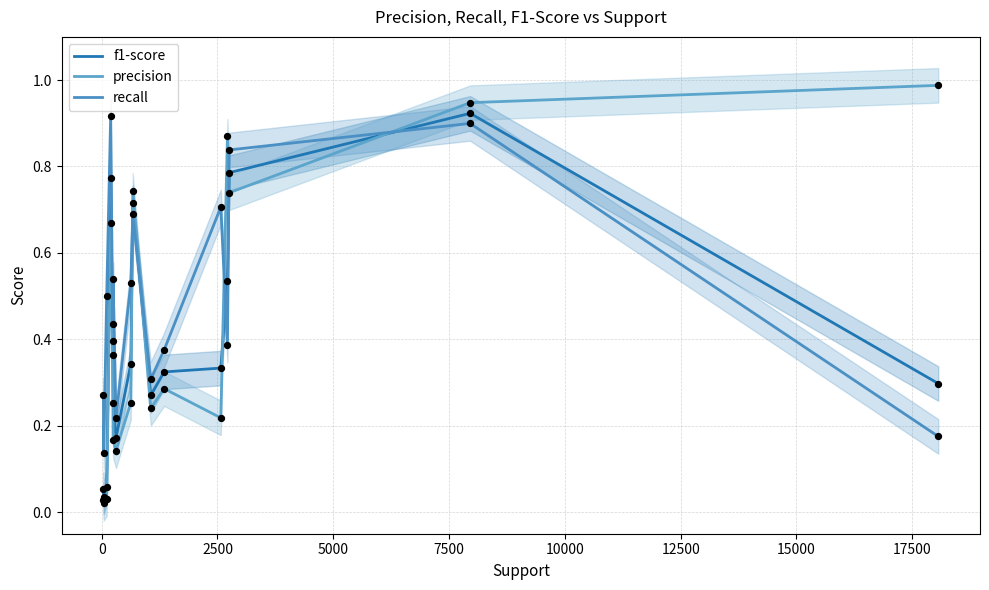

Which series has the widest spread of Y values?

precision